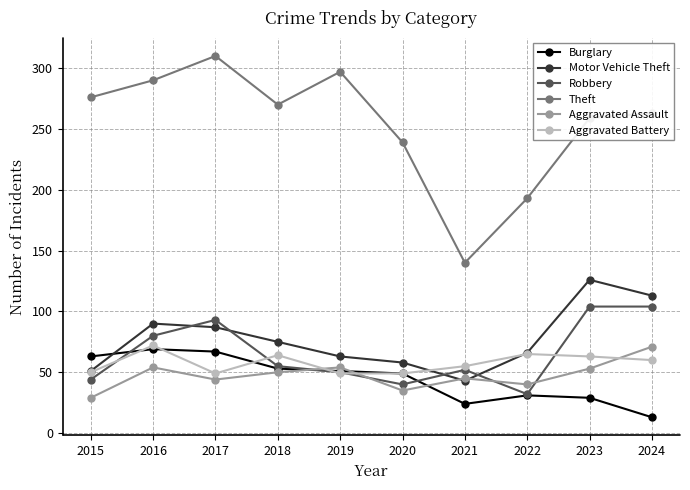

At which category does Aggravated Assault reach its first local peak?

2016